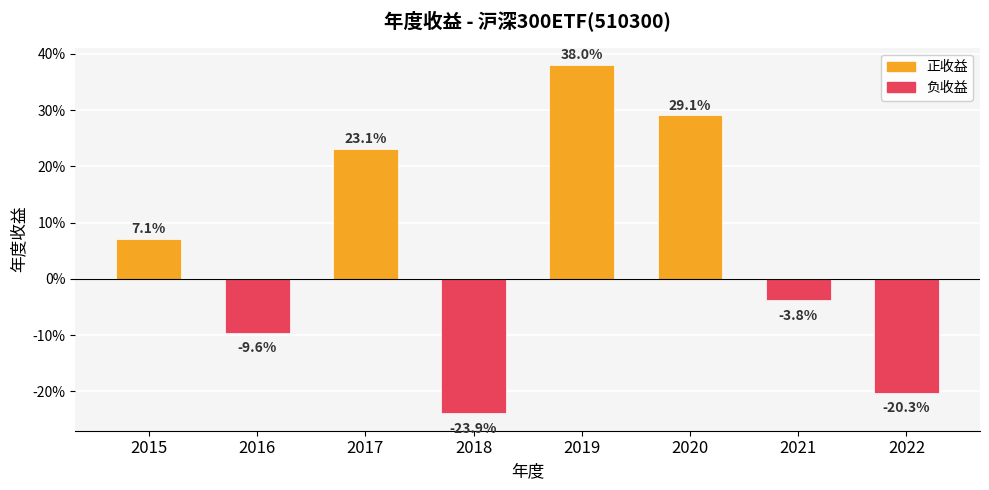

Reading right to left, extract all data points from this chart.

-0.2	-0.0	0.3	0.4	-0.2	0.2	-0.1	0.1